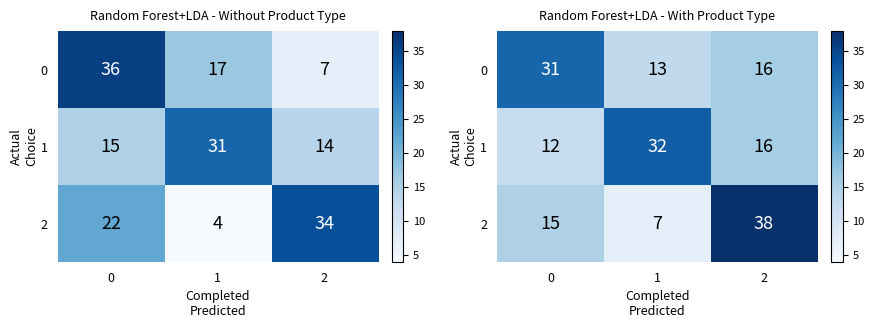

How many data points in 2 are less than 15?

1